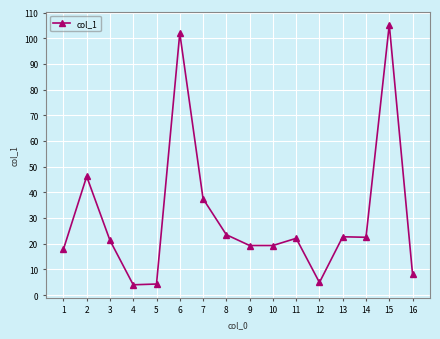

What is the maximum value shown in the chart?

105.3